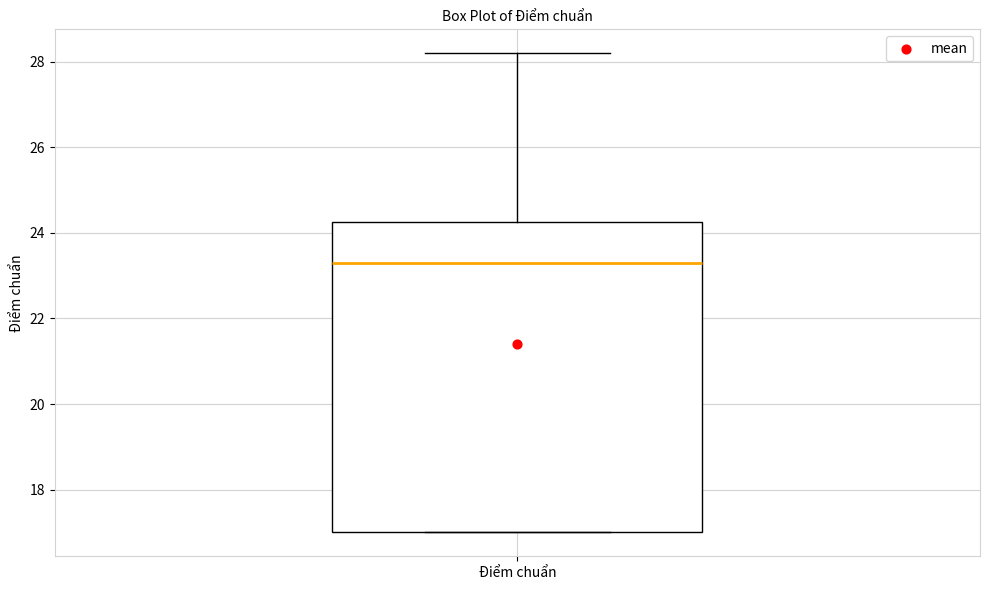

Where does the upper whisker of the box for Điểm chuẩn end on the y-axis? The values are not printed on the chart, so give them approximately, as read against the axis.

28.2